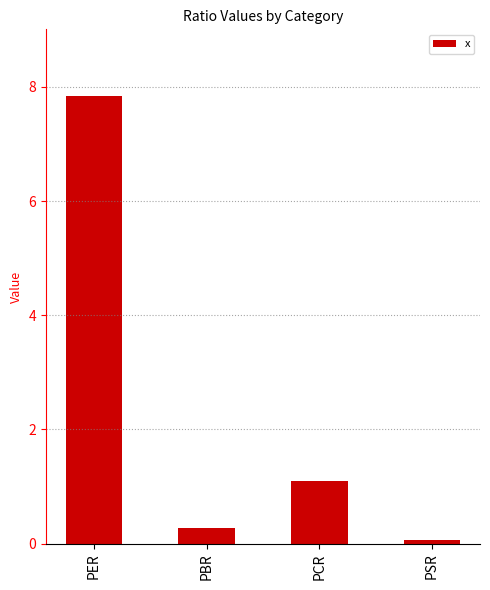

What is the greatest value displayed?

7.8